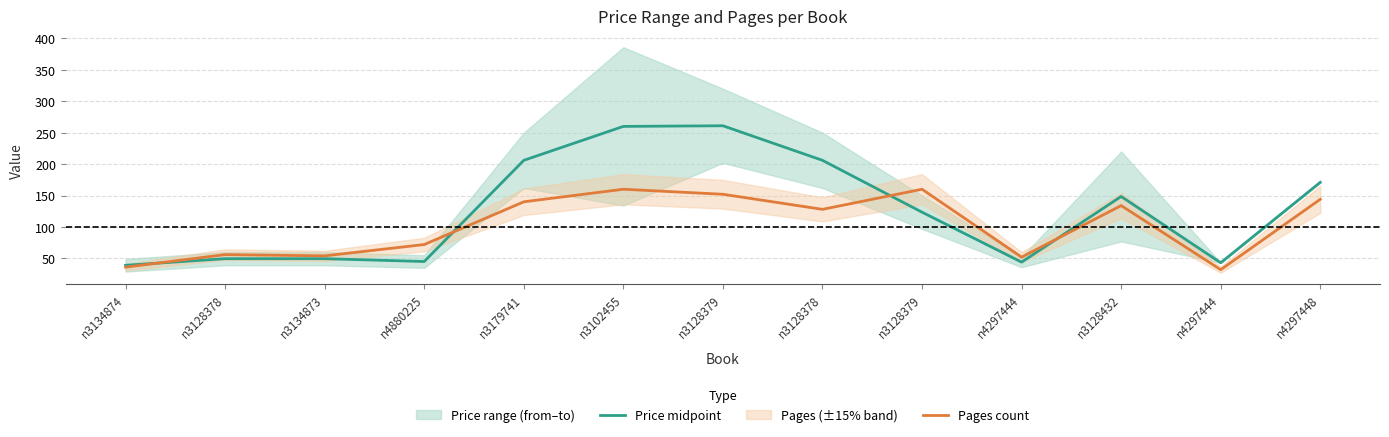

How many intersections are there between Pages count and Price midpoint?

4